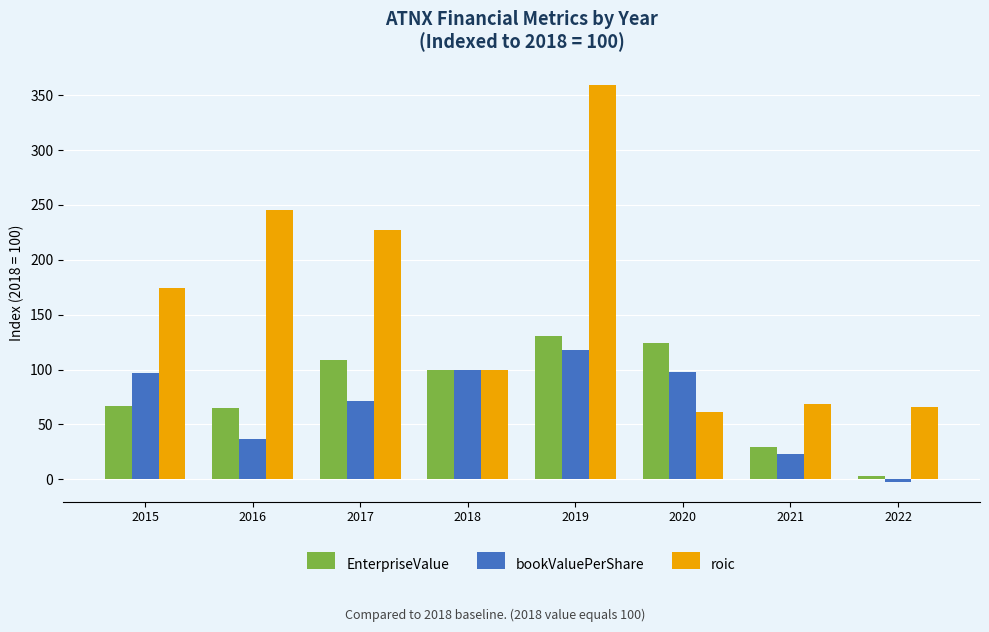

Which series has the widest spread of values?

roic